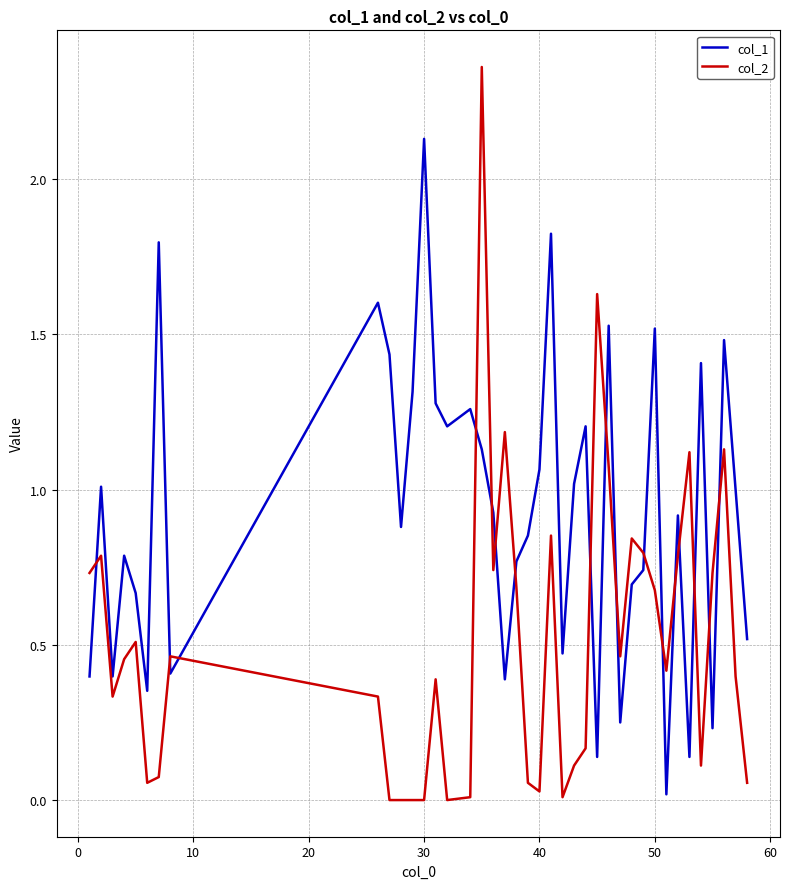

Rank the series by their maximum value, from lowest to highest.

col_1, col_2